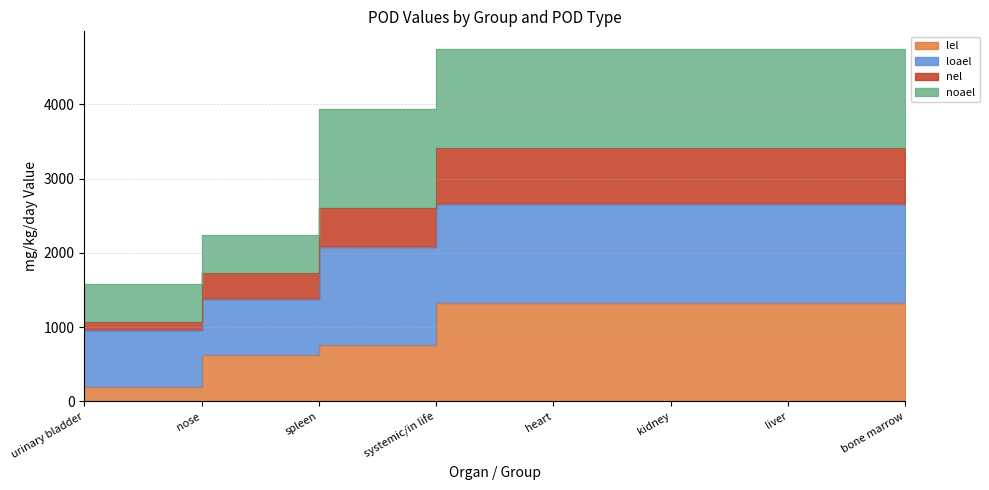

What is the value of the lel point at the 7th from the left?

1330